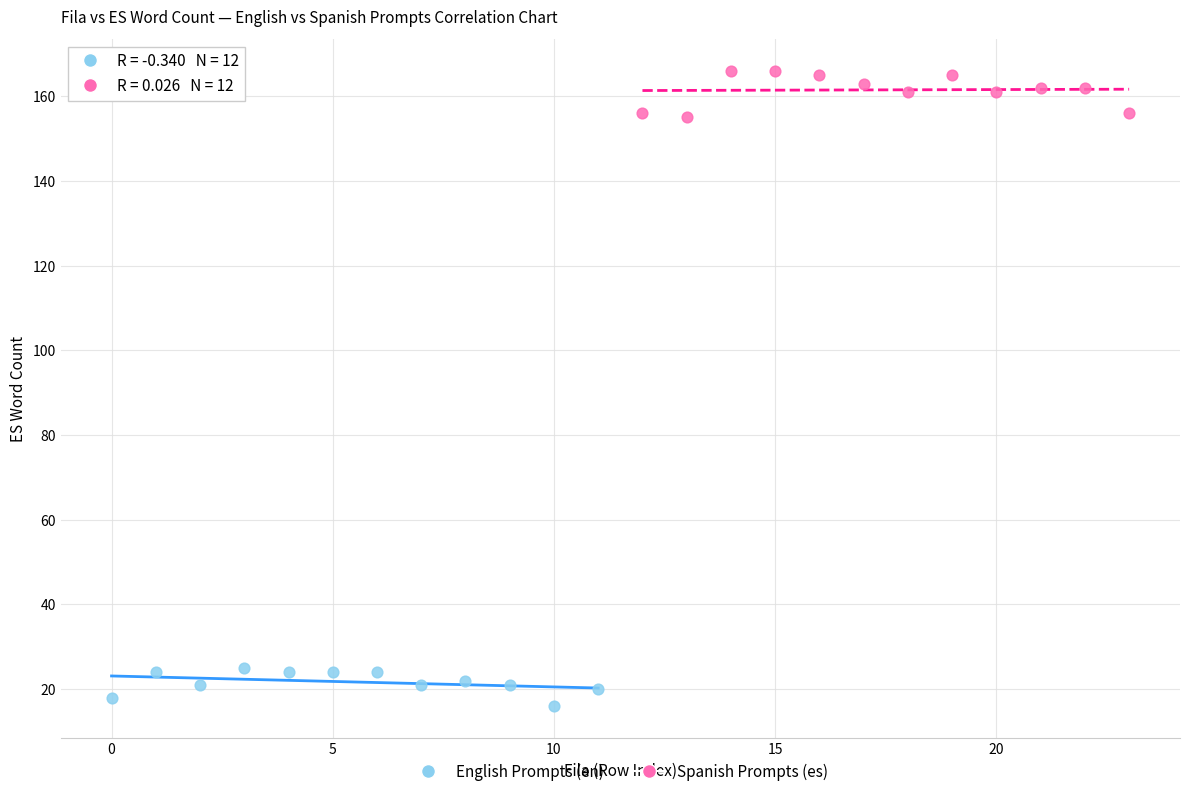

Which series contains the highest Y value?

Spanish Prompts (es)